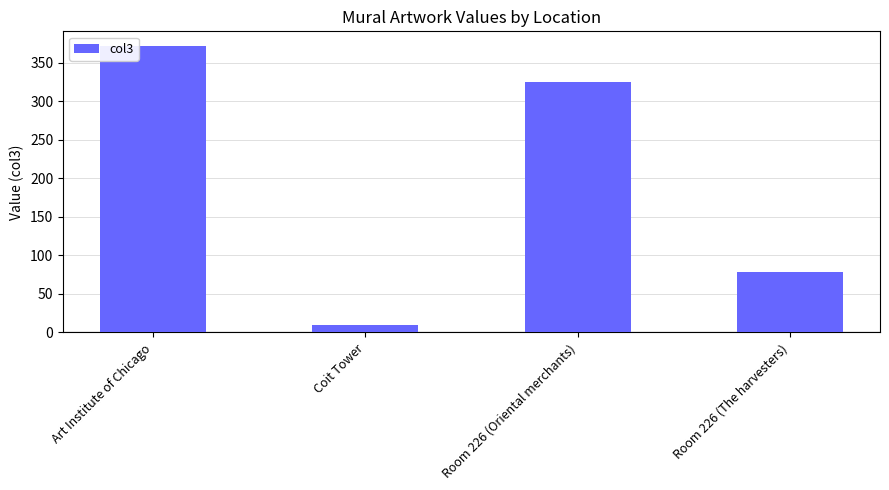

Reading left to right, what are all the values shown in this chart?

Art Institute of Chicago=372	Coit Tower=10	Room 226 (Oriental merchants)=325	Room 226 (The harvesters)=79